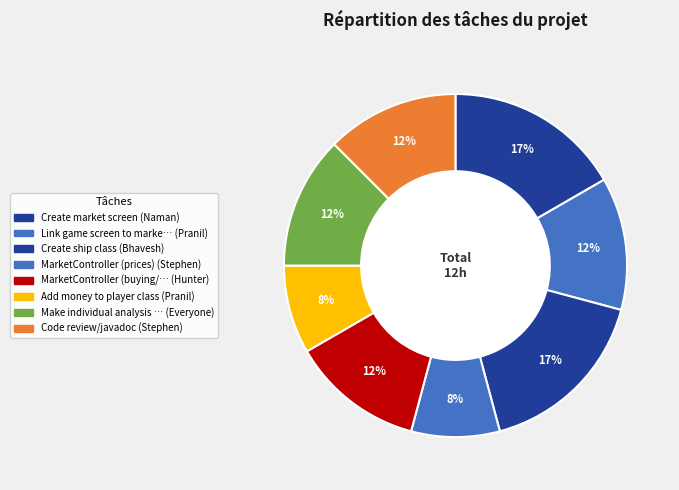

How many segments does this pie chart have?

8